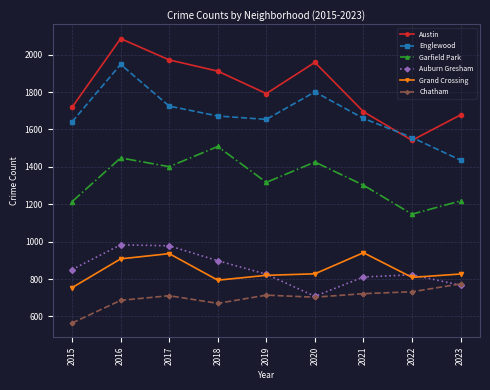

At which category does Austin reach its first local valley?

2019